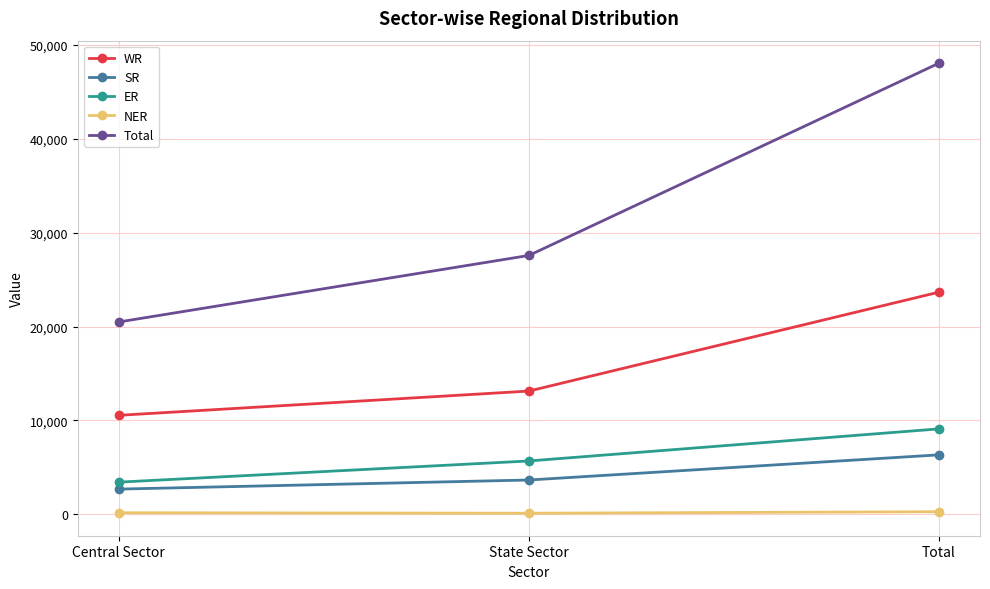

Count the ER values in the range 3420 to 9099.

3